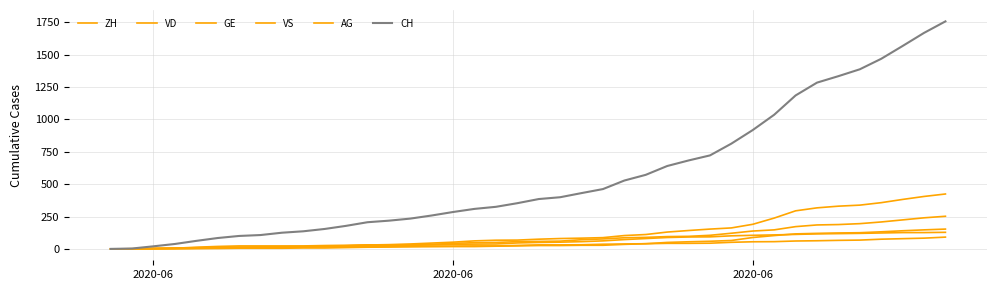

True or false: AG and CH intersect in this chart.

False